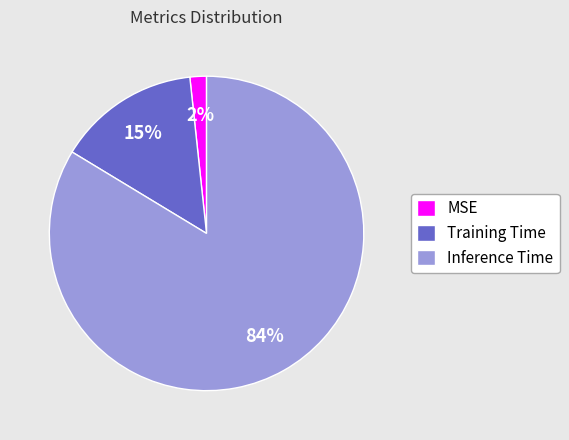

To the nearest percent, what portion does Training Time represent?

15%